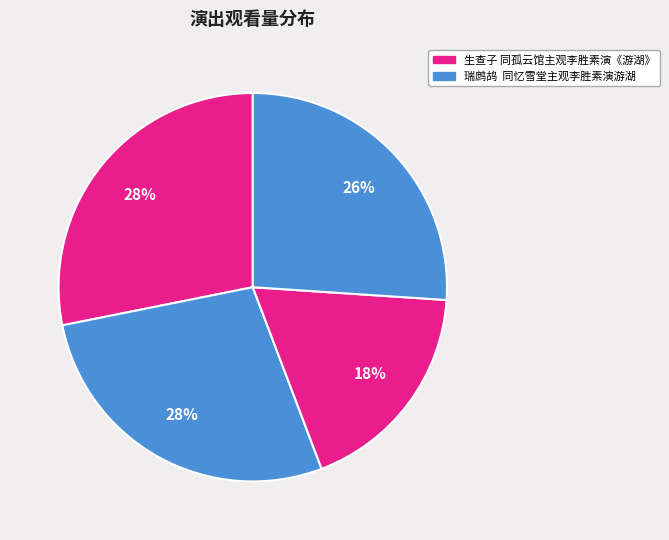

How many segments does this pie chart have?

4